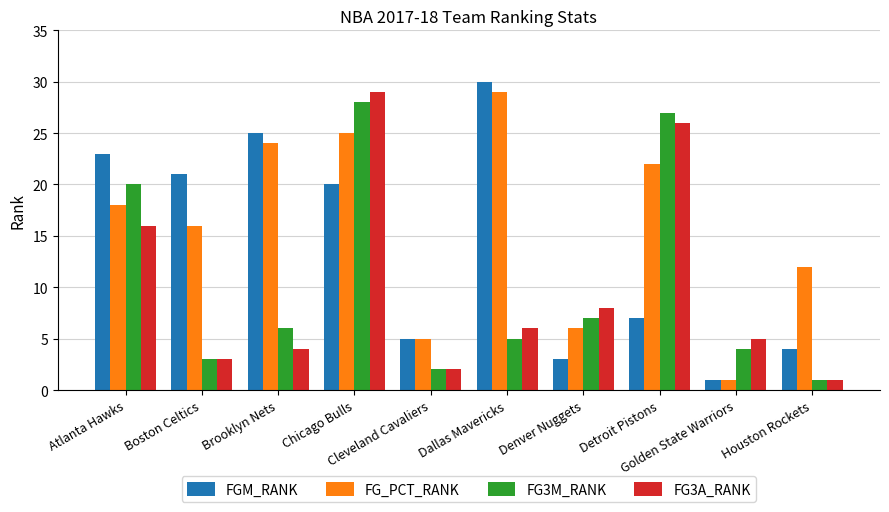

Reading left to right, transcribe all the data shown in this chart.

FGM_RANK: 23	21	25	20	5	30	3	7	1	4
FG_PCT_RANK: 18	16	24	25	5	29	6	22	1	12
FG3M_RANK: 20	3	6	28	2	5	7	27	4	1
FG3A_RANK: 16	3	4	29	2	6	8	26	5	1